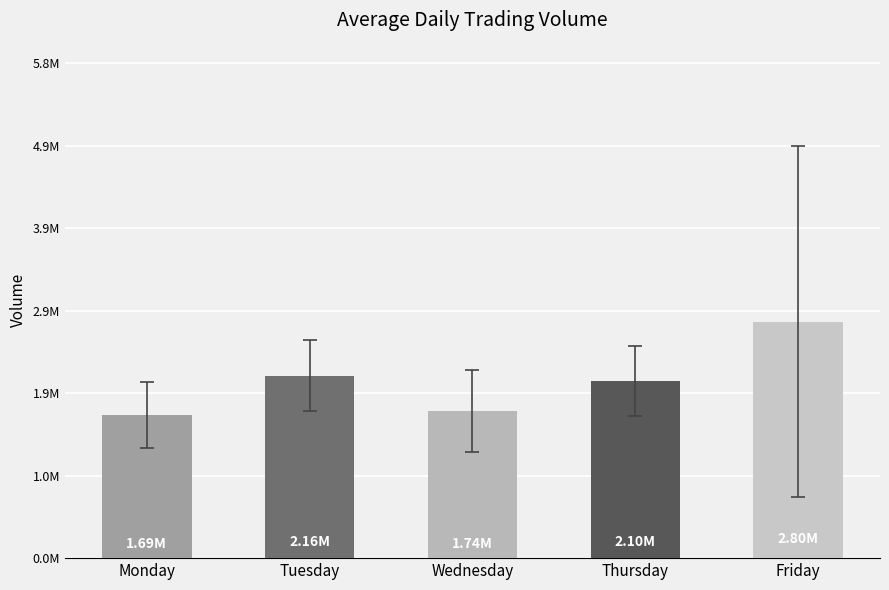

What is the minimum value shown in the chart?

1692593.8